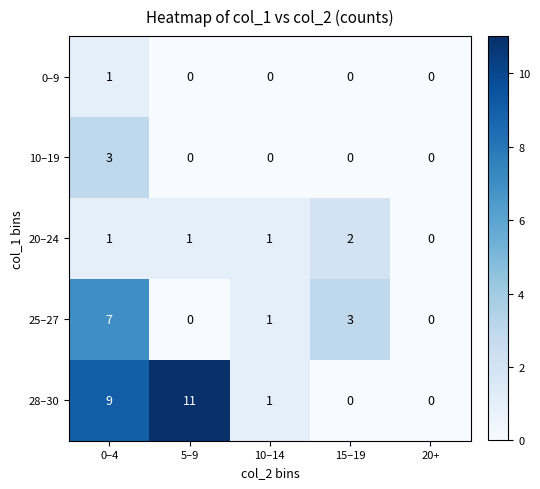

List the series in order of their peak value, highest first.

28–30, 25–27, 10–19, 20–24, 0–9